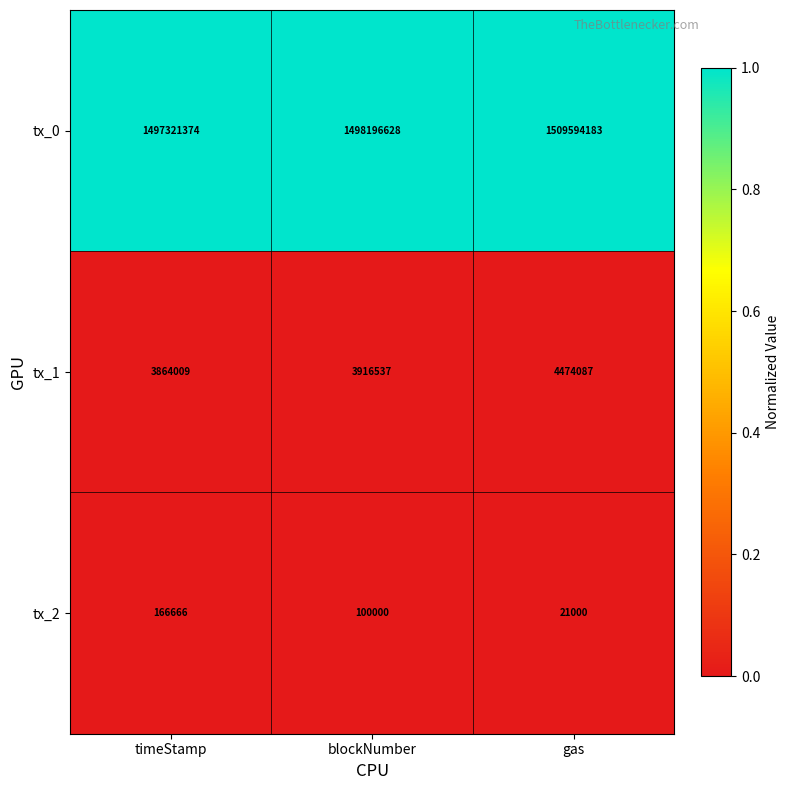

What is the spread (max minus min) of values at timeStamp?

1497154708